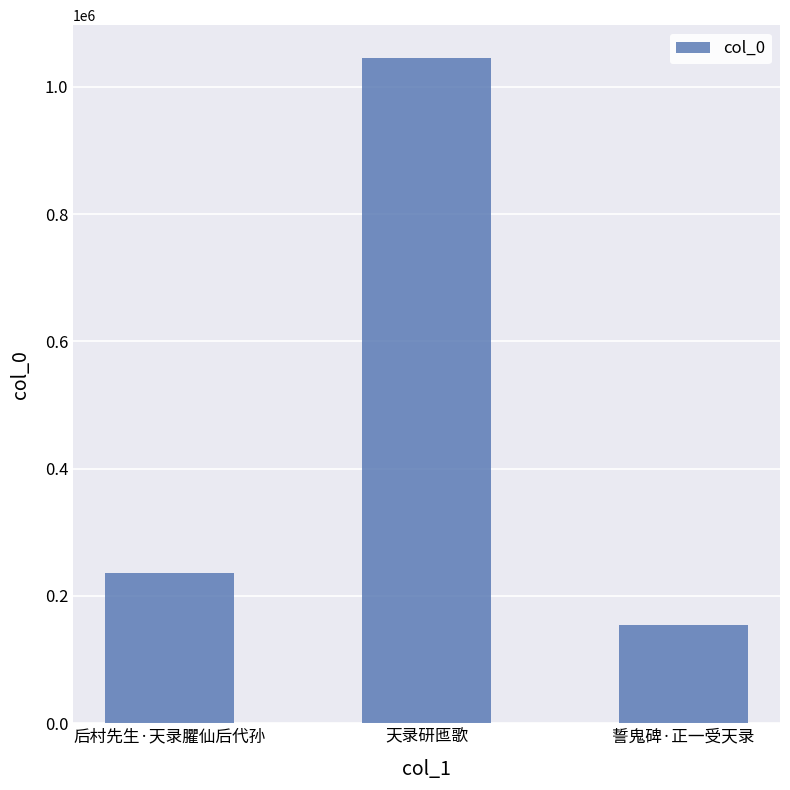

Reading left to right, transcribe all the data shown in this chart.

后村先生·天录臞仙后代孙=235363	天录研匜歌=1044885	誓鬼碑·正一受天录=155118